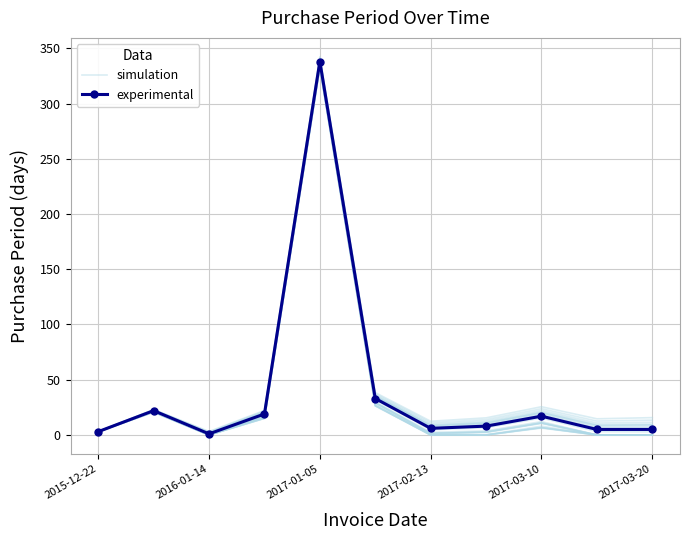

Rank the series by their average value, from highest to lowest.

simulation, experimental